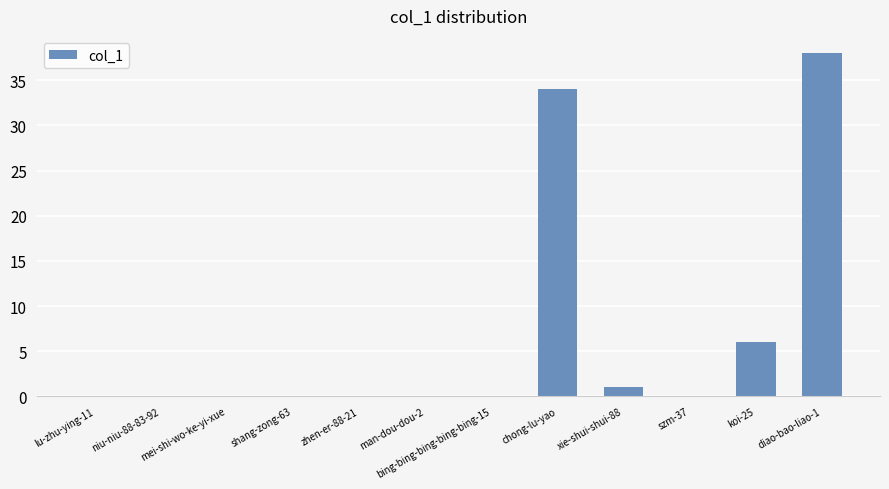

What is the change in value from zhen-er-88-21 to diao-bao-liao-1?

+38